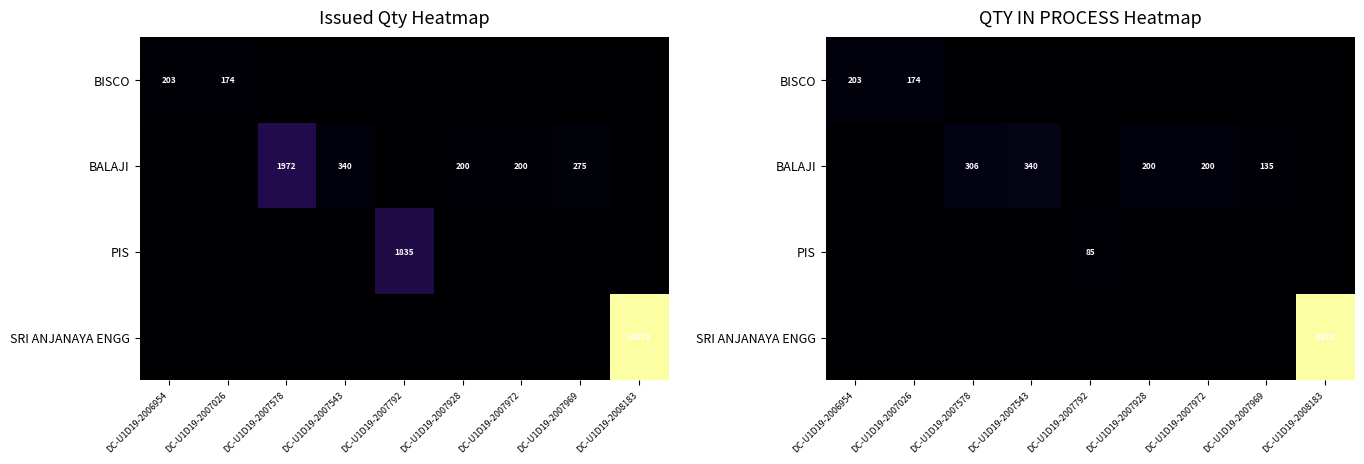

The BALAJI series shows 340 at DC-U1D19-2007543. True or false?

True